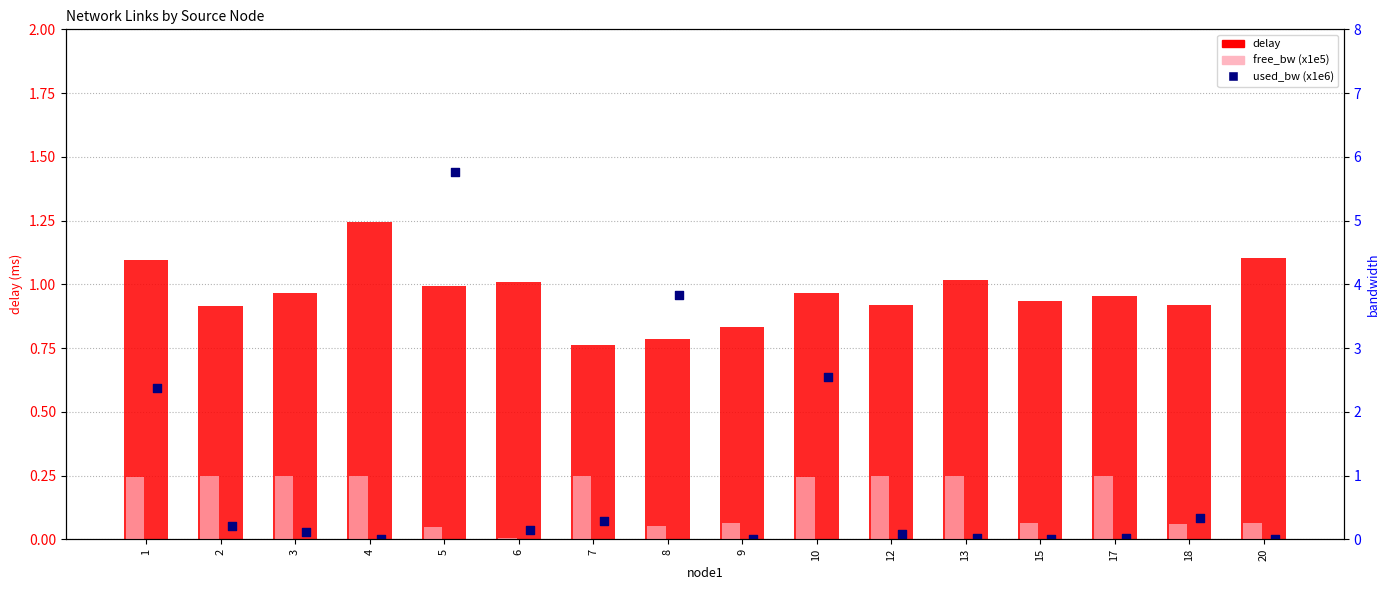

Which series has the largest total across all categories?

used_bw (x1e6)